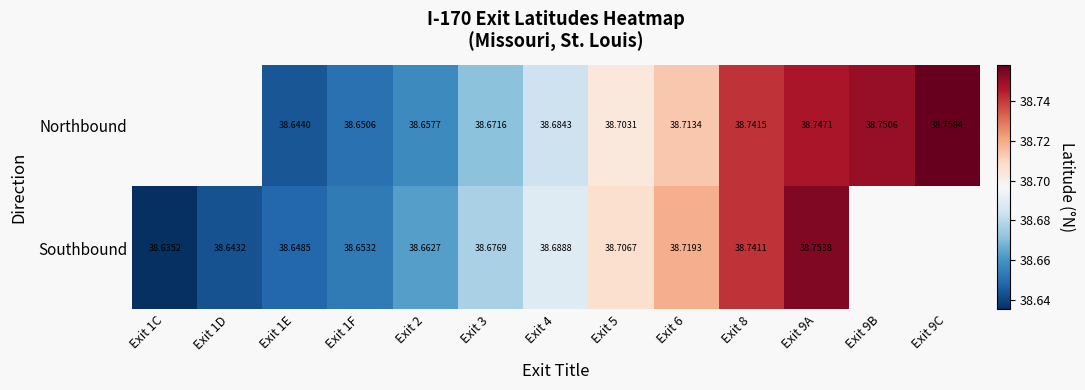

Is the value of Southbound at Exit 1D greater than the value of Northbound at Exit 4?

No